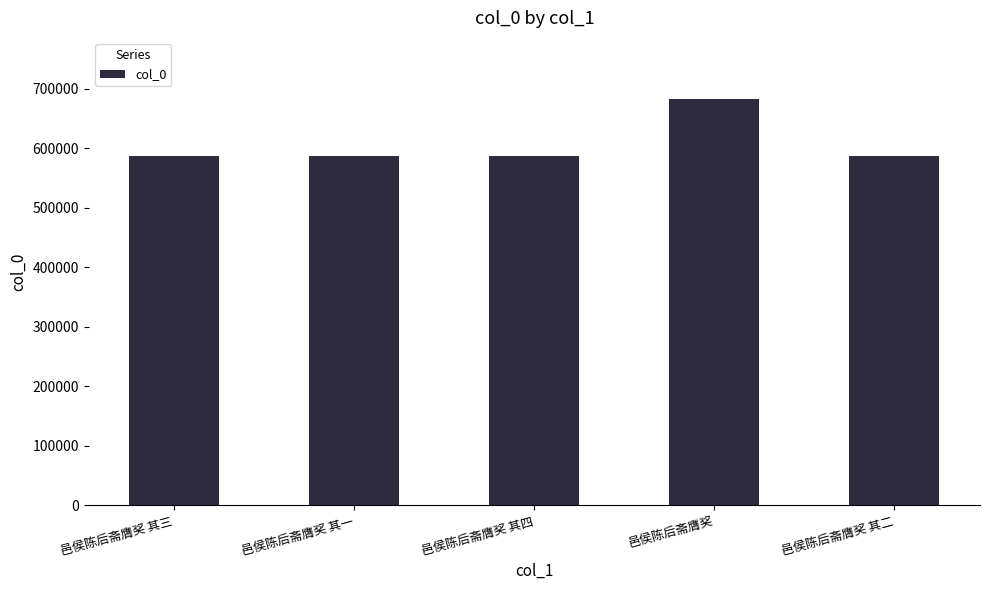

What is the change in value from 邑侯陈后斋膺奖 其一 to 邑侯陈后斋膺奖?

+96658